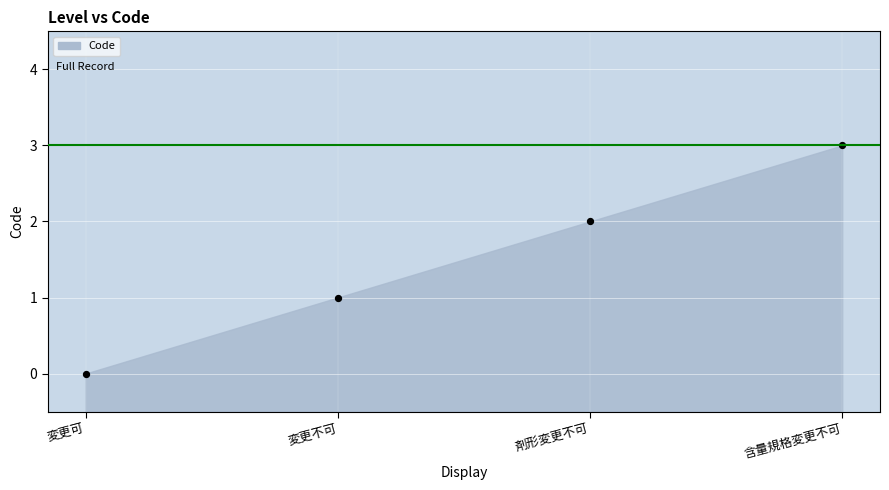

What is the range of Y values (max minus min)?

3